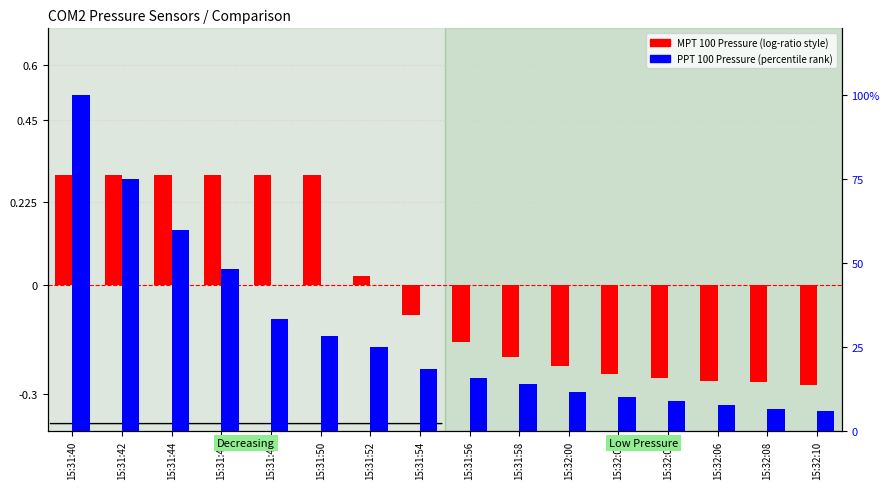

The value of PPT 100 Pressure (mbar) at 15:32:06 is 4.7. True or false?

False